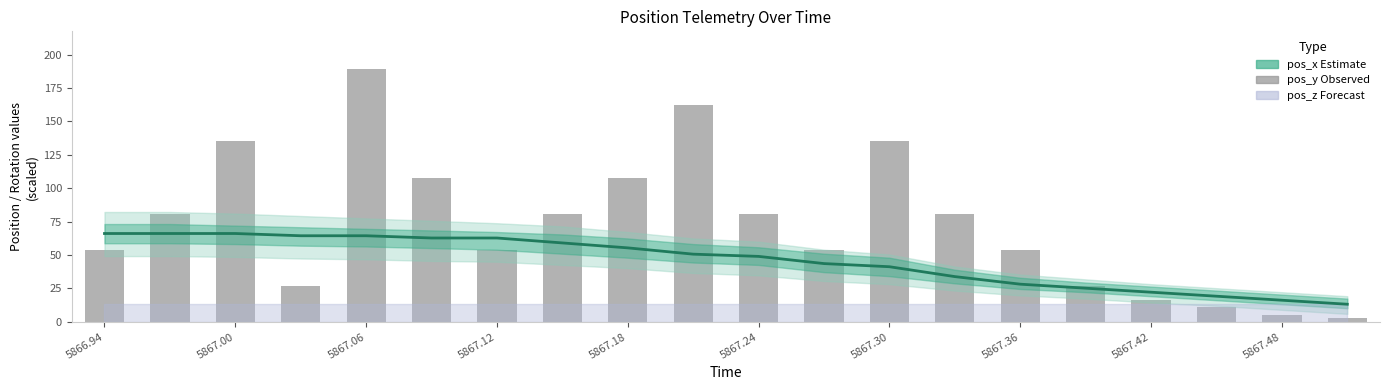

Between 5867.00 and 14, which series saw the biggest shift?

pos_x (estimate)